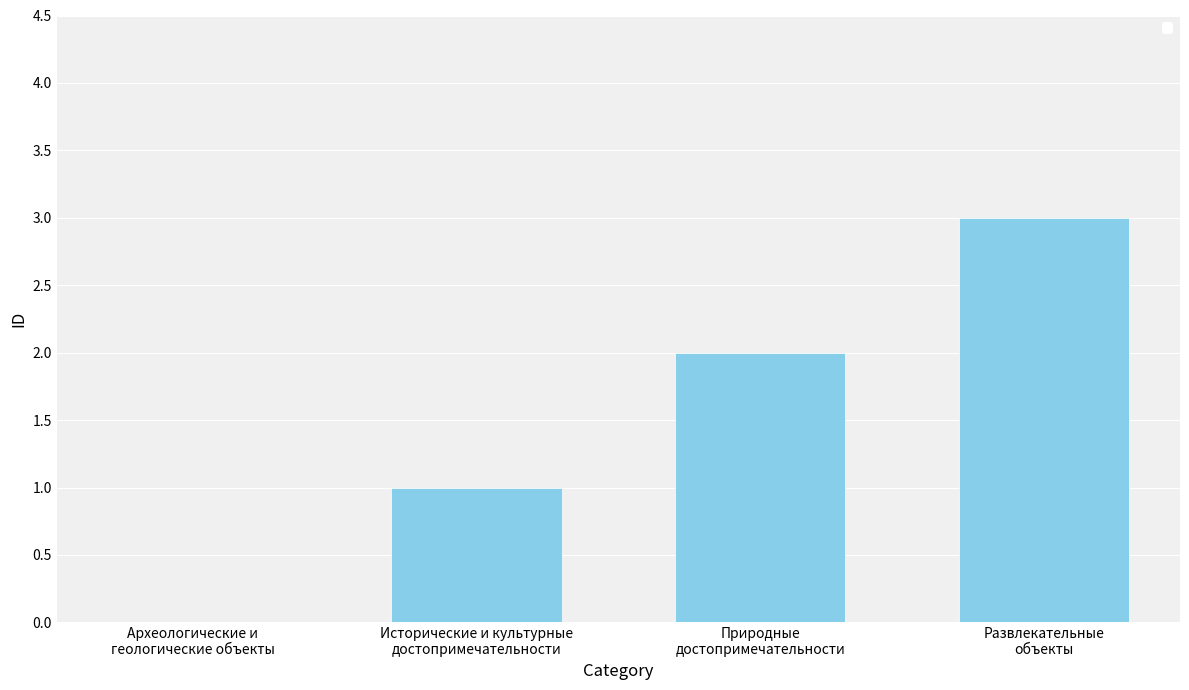

What is the sum of all values?

6